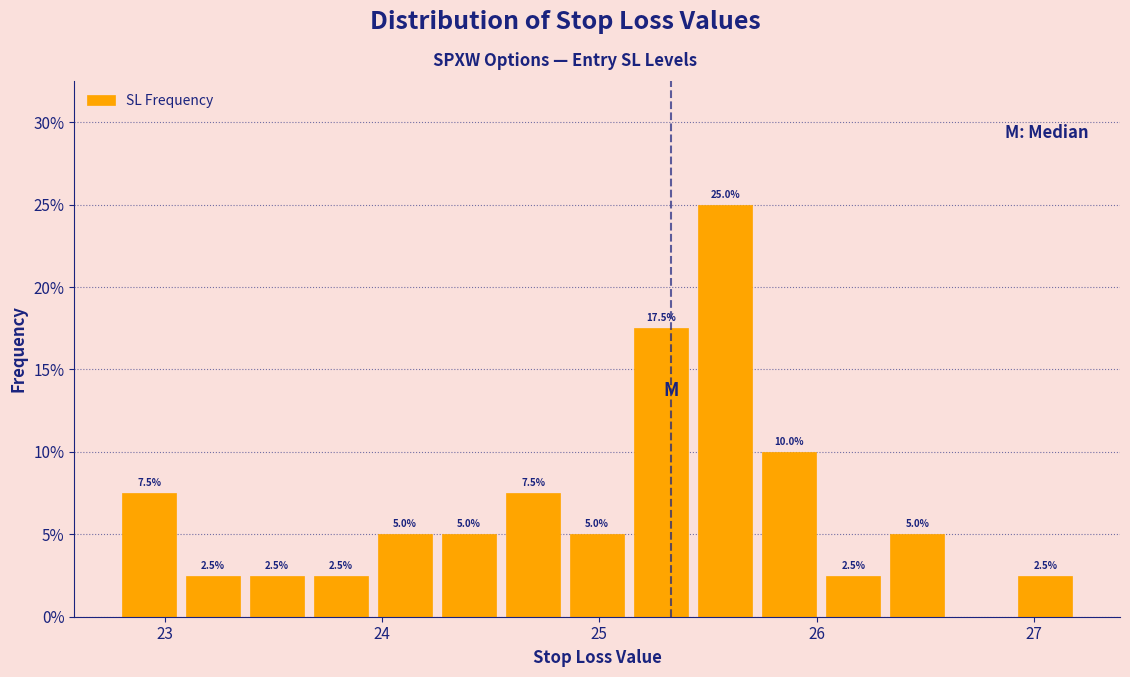

Read against the x-axis, roughly where is the centre of the tallest bar?

25.6